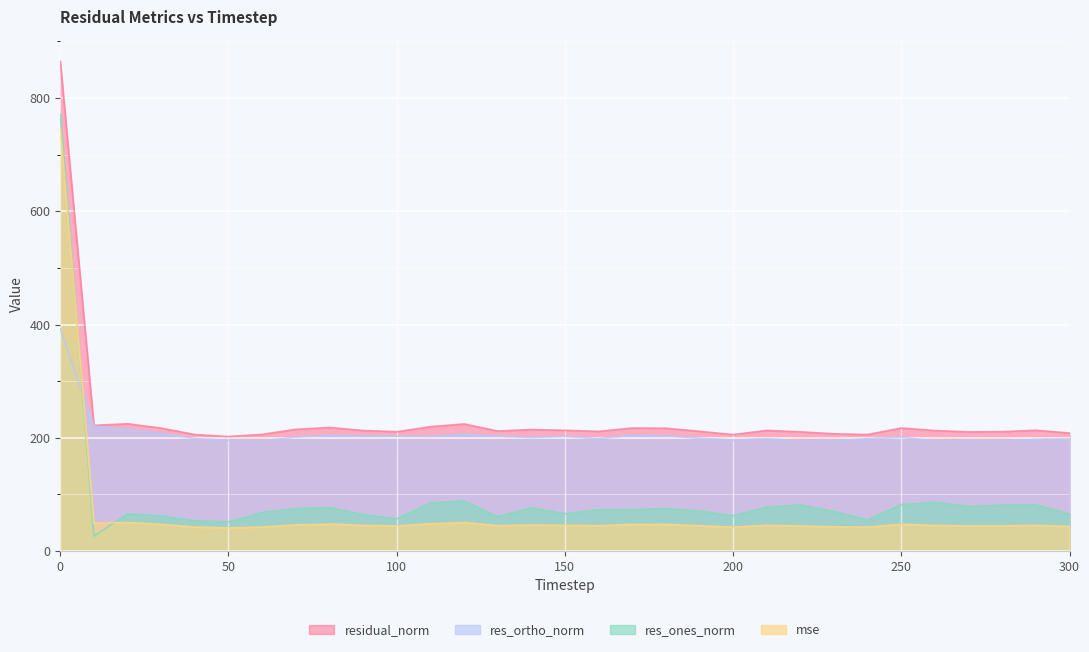

Reading left to right, transcribe all the data shown in this chart.

mse: 747.8	49.3	50.5	47.1	42.3	40.9	42.5	46.2	47.6	45.3	44.4	48.2	50.4	44.9	46.0	45.5	44.7	47.2	47.0	44.7	42.3	45.4	44.3	42.9	42.3	47.2	45.3	44.3	44.5	45.5	43.4
res_ones_norm: 770.5	26.4	65.8	62.2	53.7	51.5	68.2	75.0	76.7	64.4	56.7	85.2	88.6	60.8	76.3	65.9	72.8	73.1	75.1	71.0	62.3	77.6	81.6	69.9	54.9	82.4	86.2	78.8	81.3	81.6	65.3
res_ortho_norm: 392.5	220.4	214.9	208.0	198.6	195.5	194.4	201.4	204.3	202.9	202.9	202.5	206.2	203.1	200.4	202.7	198.4	204.6	203.4	199.2	196.0	198.4	194.0	194.9	198.3	201.0	194.5	195.1	194.6	197.0	197.9
residual_norm: 864.8	222.0	224.7	217.1	205.7	202.2	206.1	214.9	218.3	212.9	210.7	219.6	224.5	212.0	214.5	213.2	211.4	217.2	216.9	211.5	205.7	213.1	210.5	207.1	205.8	217.2	212.8	210.4	210.9	213.2	208.4